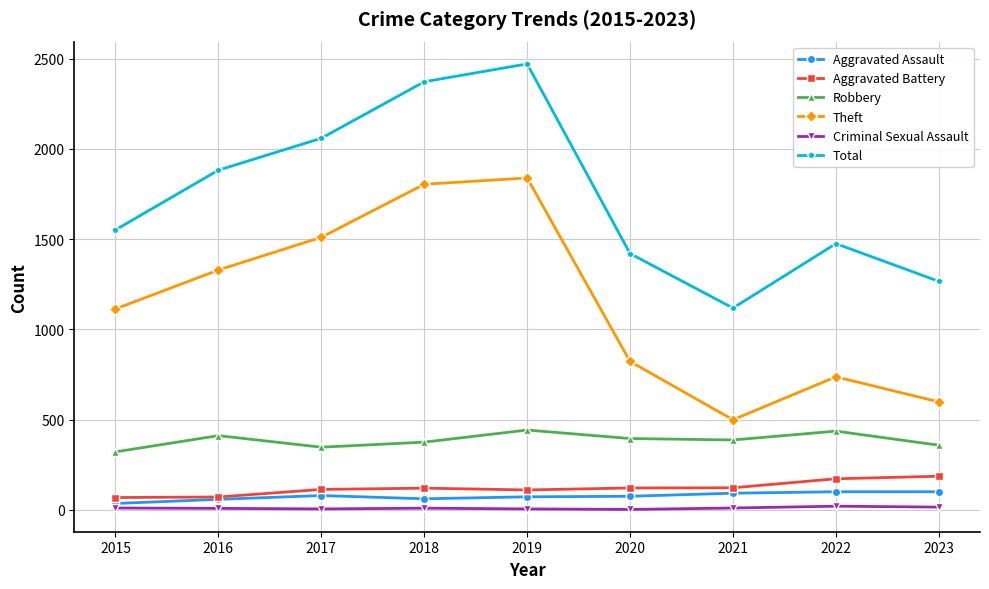

Does the chart display data point markers on the line(s)?

Yes